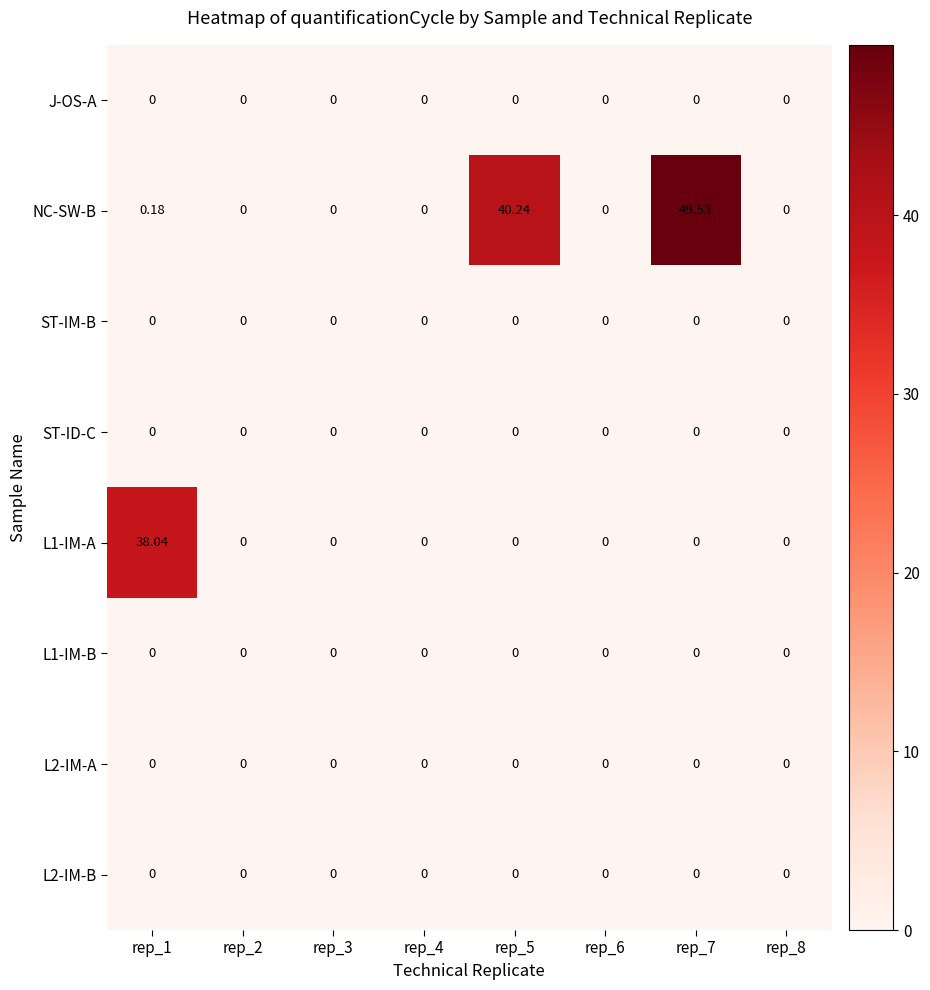

Which series has the largest range (max minus min)?

NC-SW-B